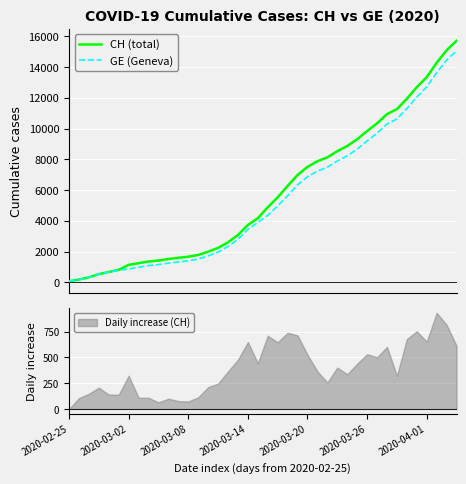

What is the label of the 2nd point from the right?

38